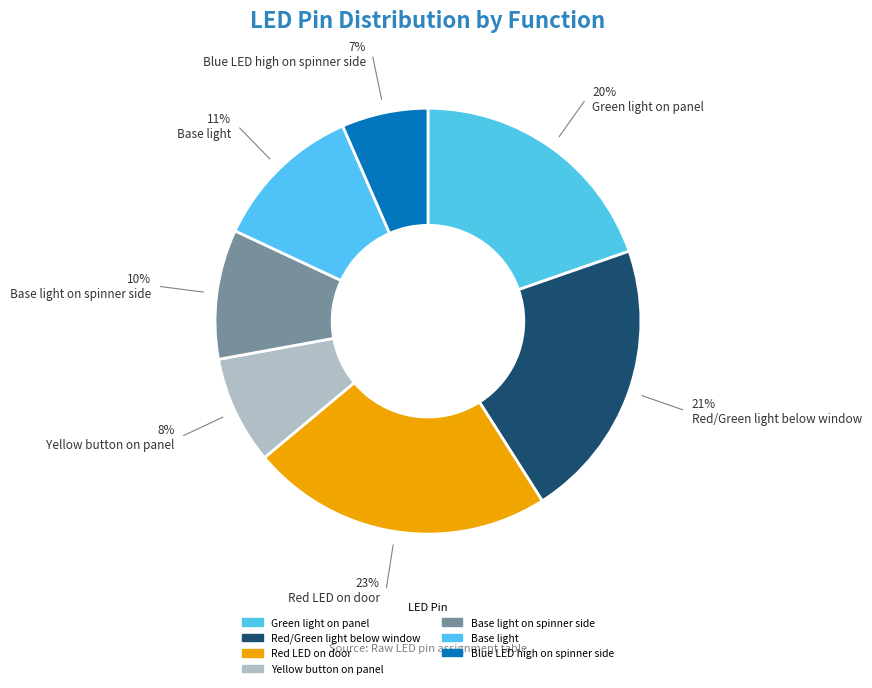

To the nearest percent, what portion does Green light on panel represent?

20%